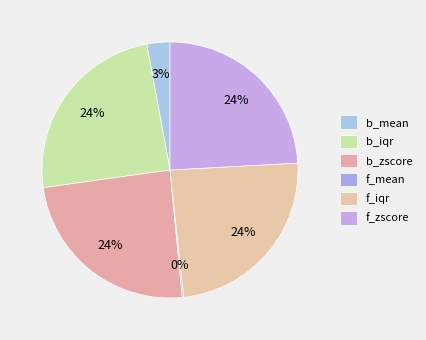

Does f_mean represent more than half of the total?

No